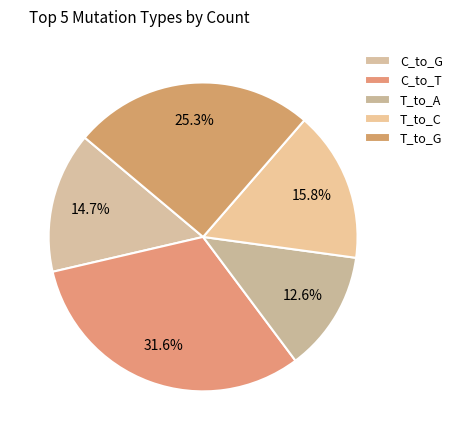

What portion of the pie excludes C_to_T?

68.4%